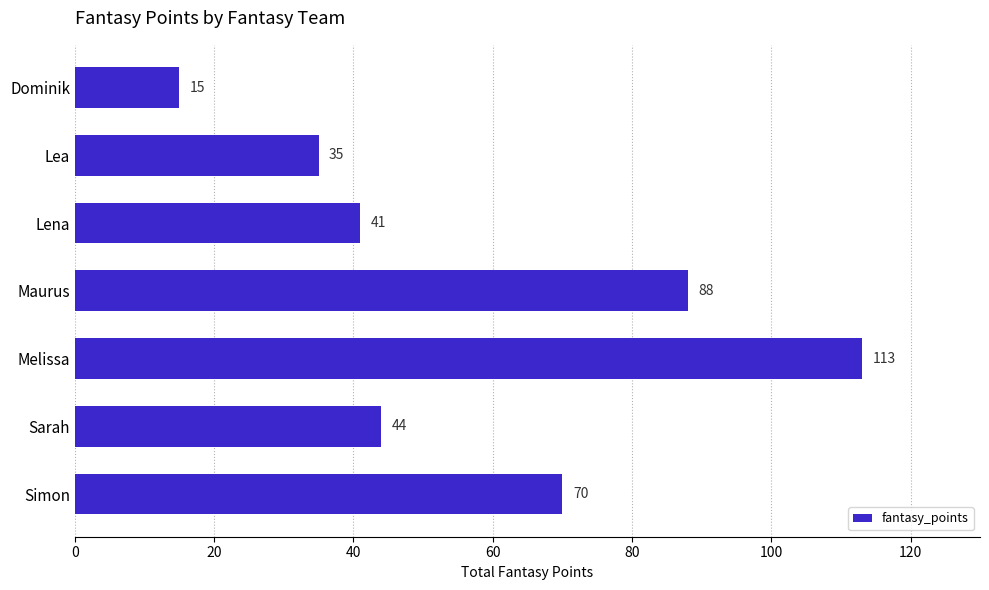

What is the average value?

58